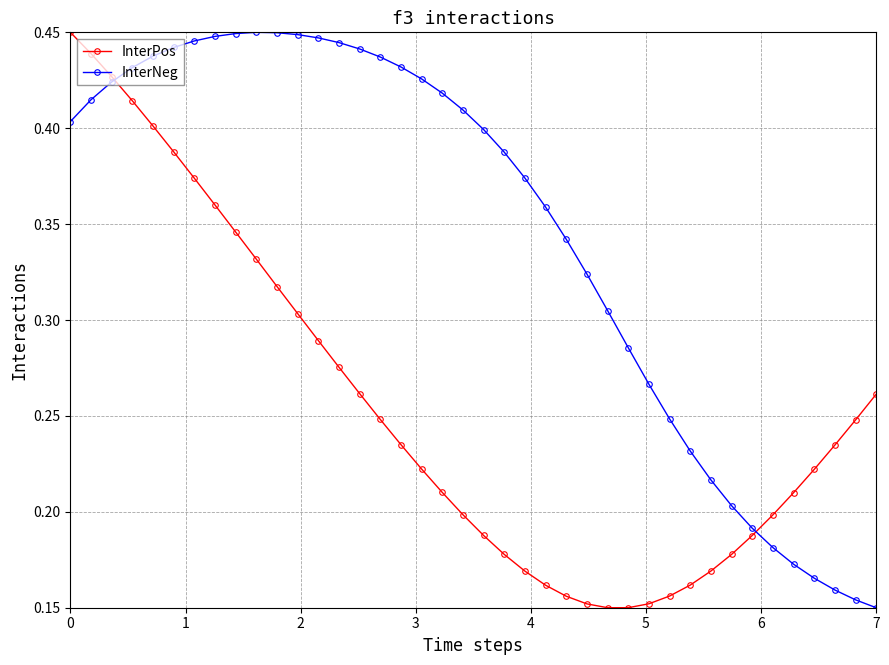

Which series has the largest total across all categories?

InterNeg